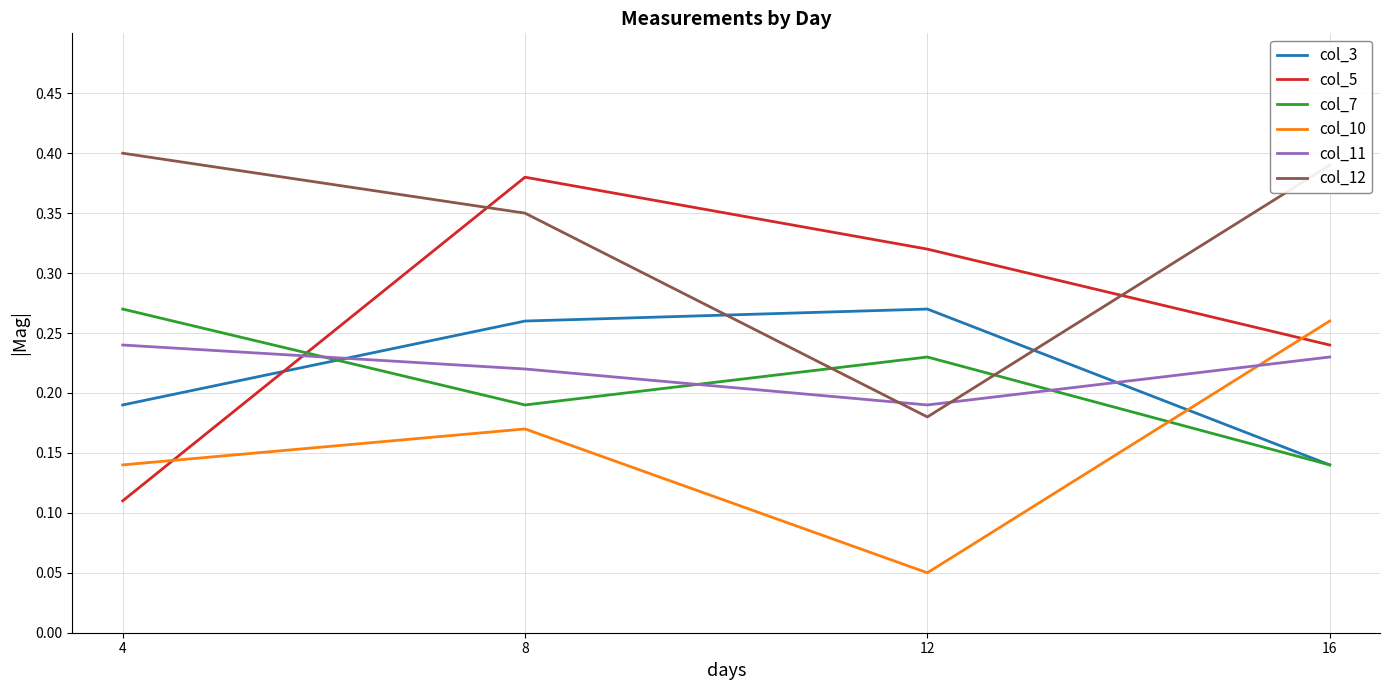

Which series ends up on top after the final intersection of col_5 and col_7?

col_5